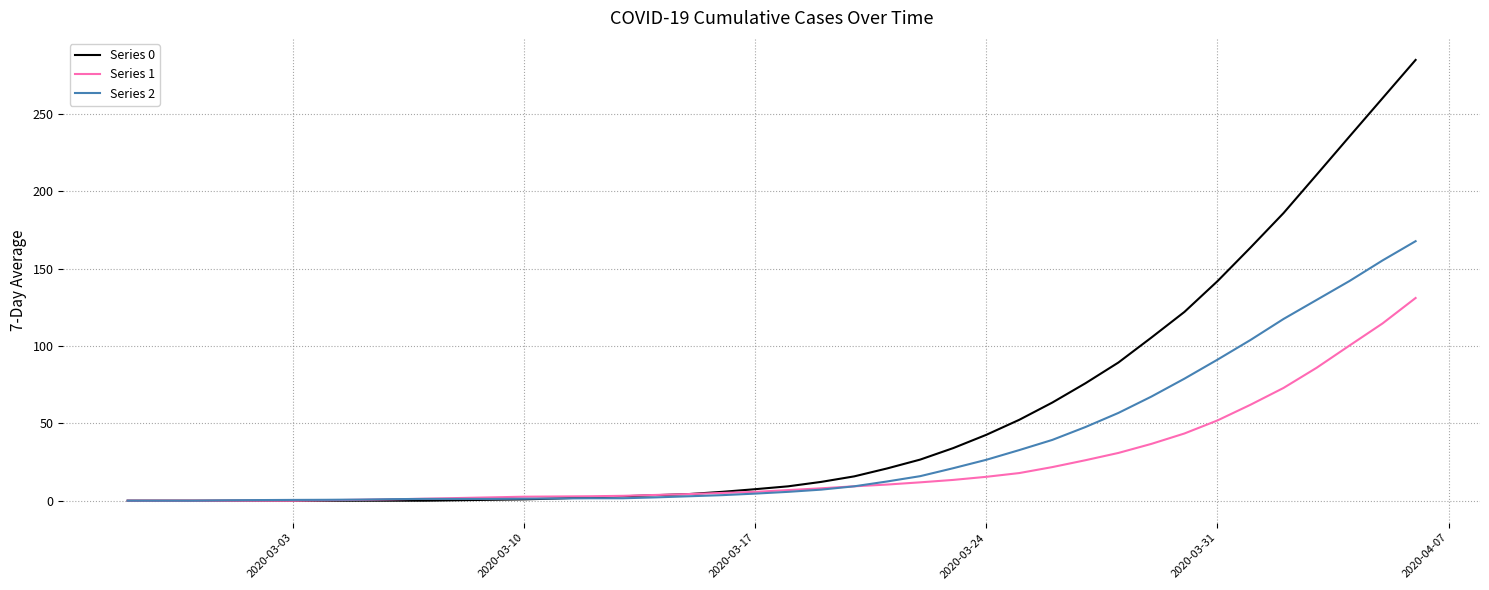

Which series has the widest spread of values?

Series 0